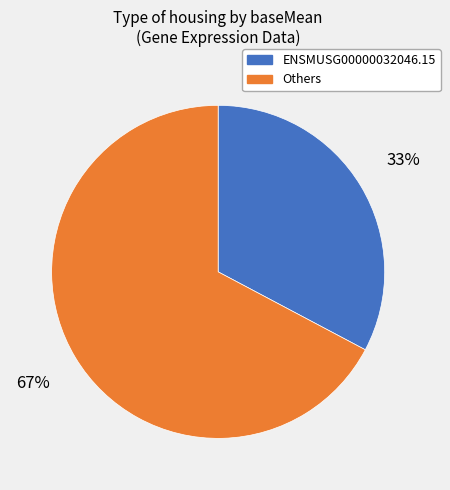

How many segments does this pie chart have?

2